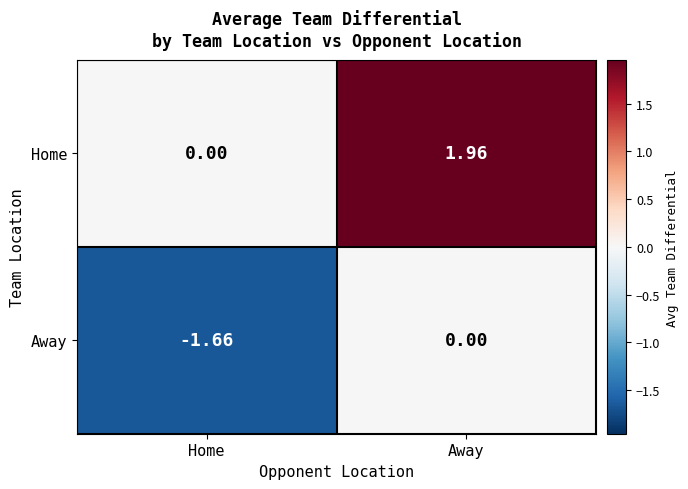

Which series has the largest total across all categories?

Home